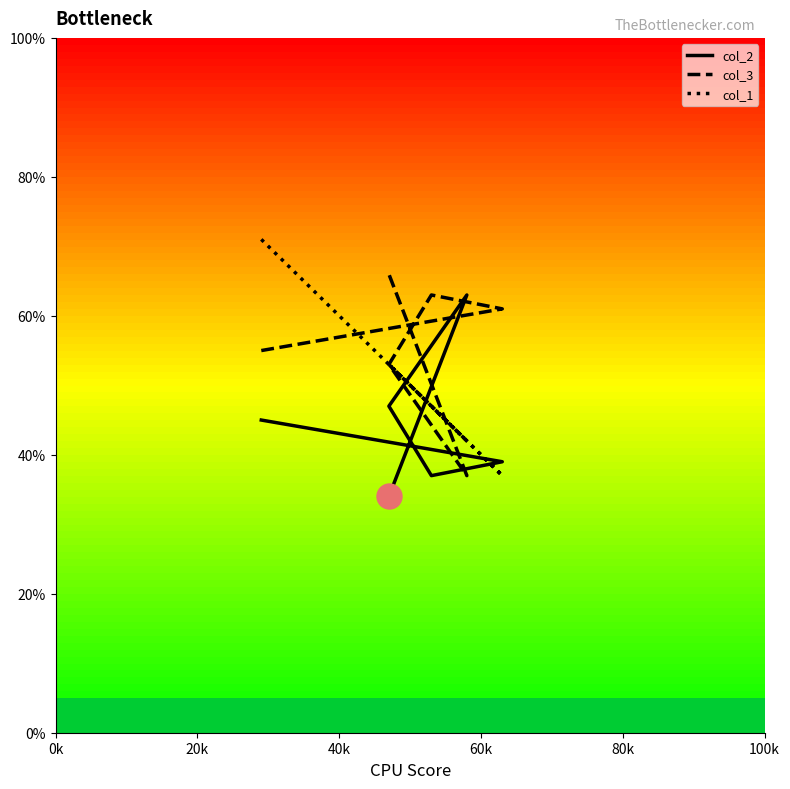

Which series has the largest range (max minus min)?

col_1